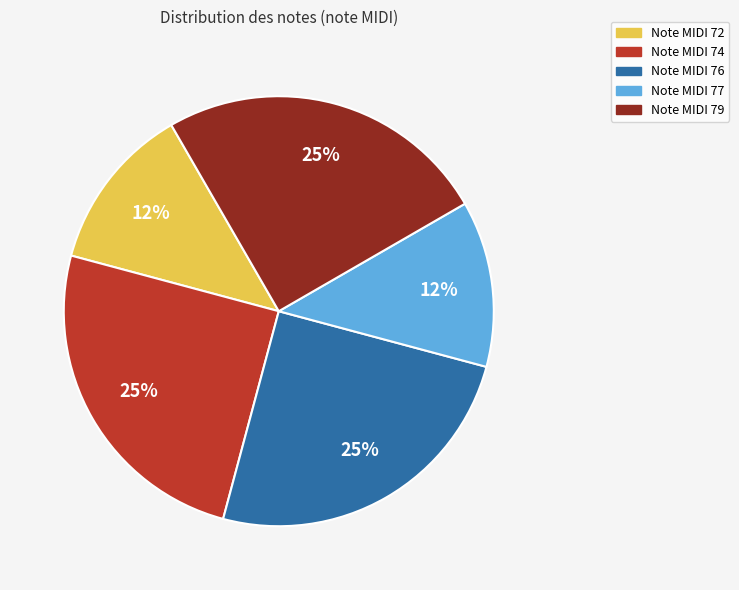

Is there a majority slice in this chart?

No